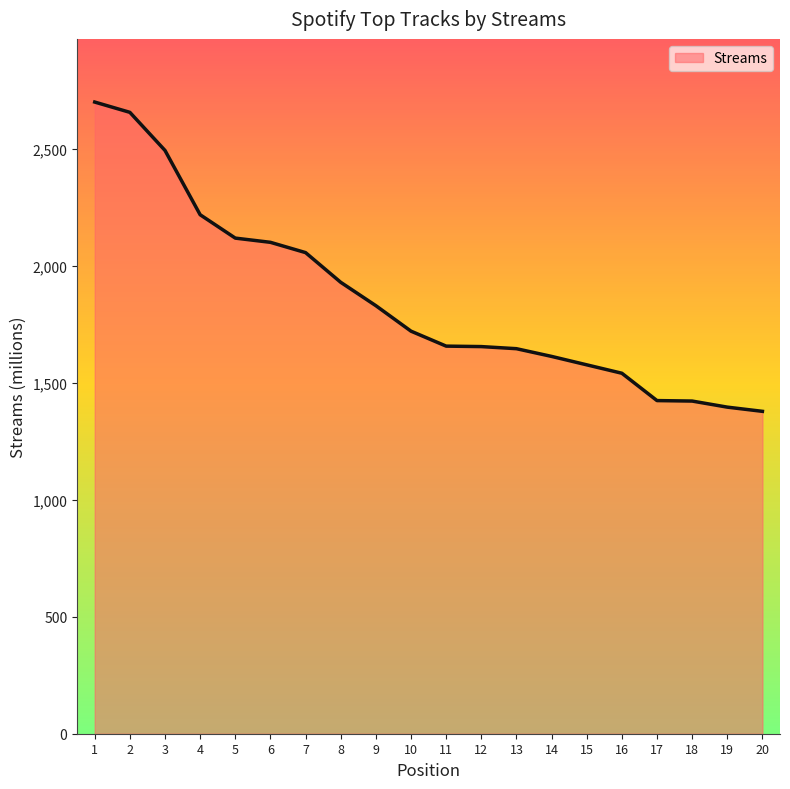

The chart shows a value of 1423 at 18. True or false?

True